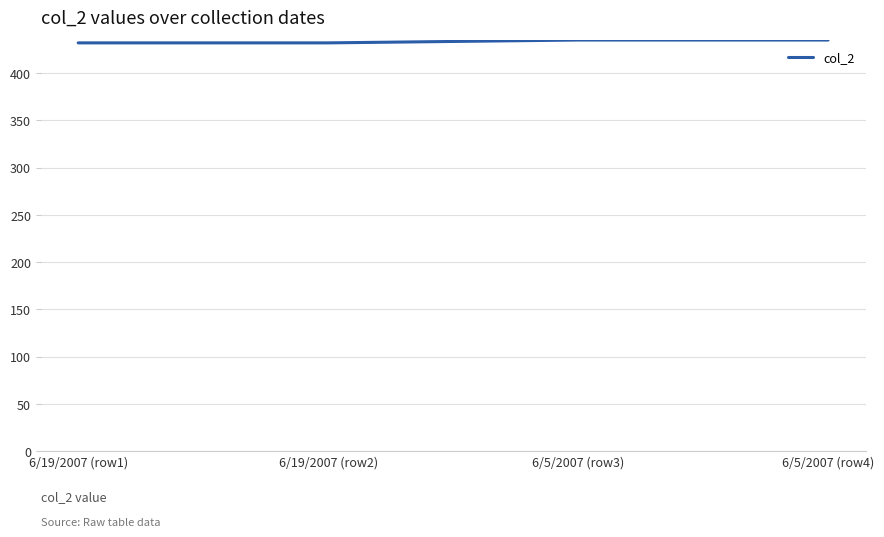

What is the minimum value shown in the chart?

432